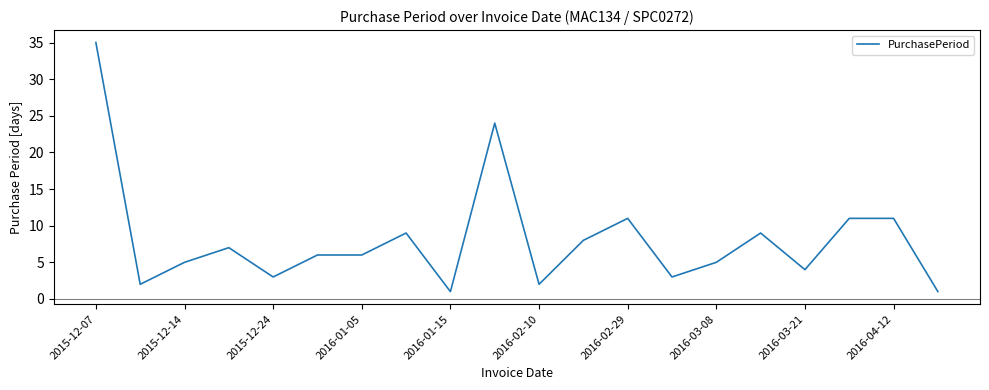

What is the greatest value displayed?

35